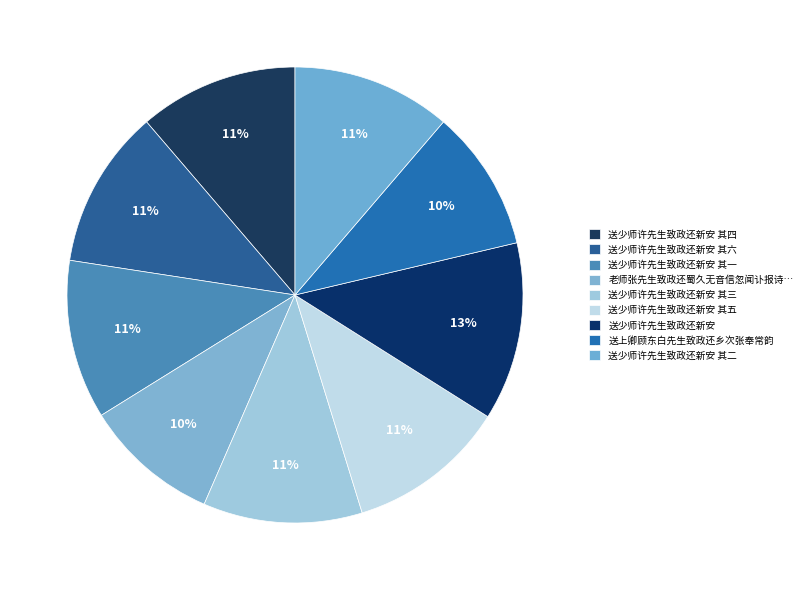

How many slices are in this pie chart?

9